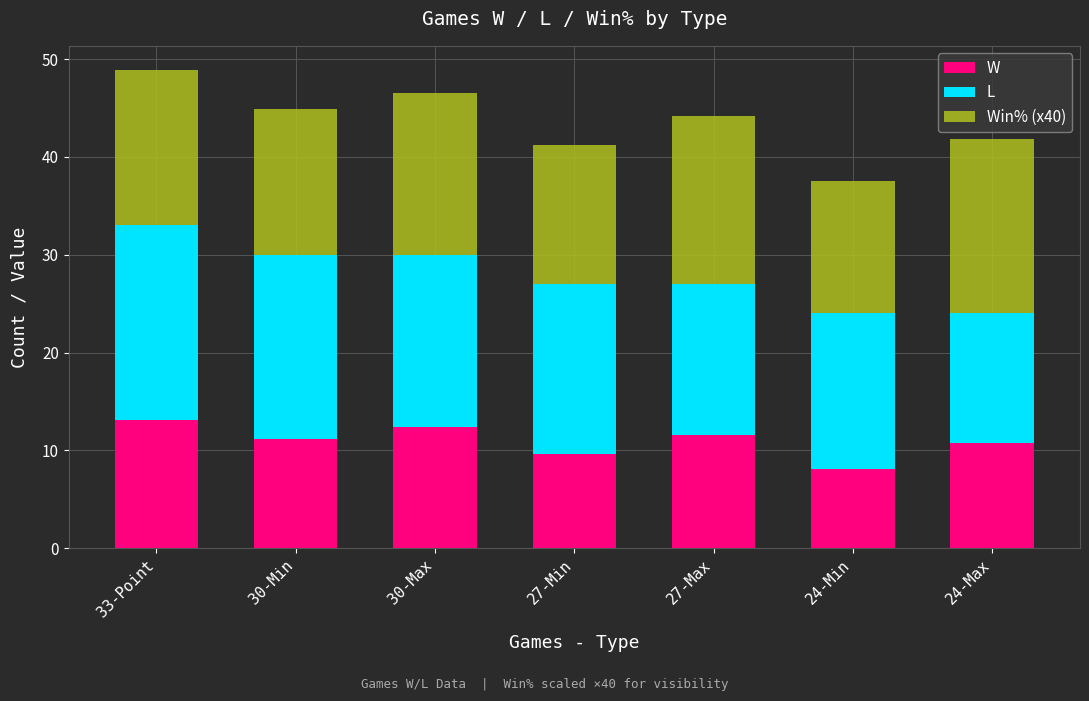

What is the value of the W bar at the 5th from the left?

11.6